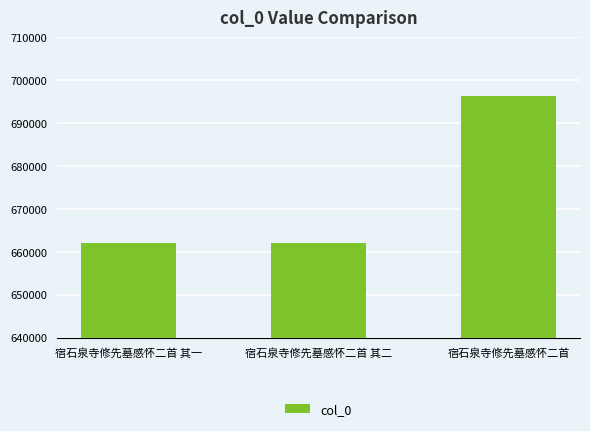

How many series are shown in this chart?

1